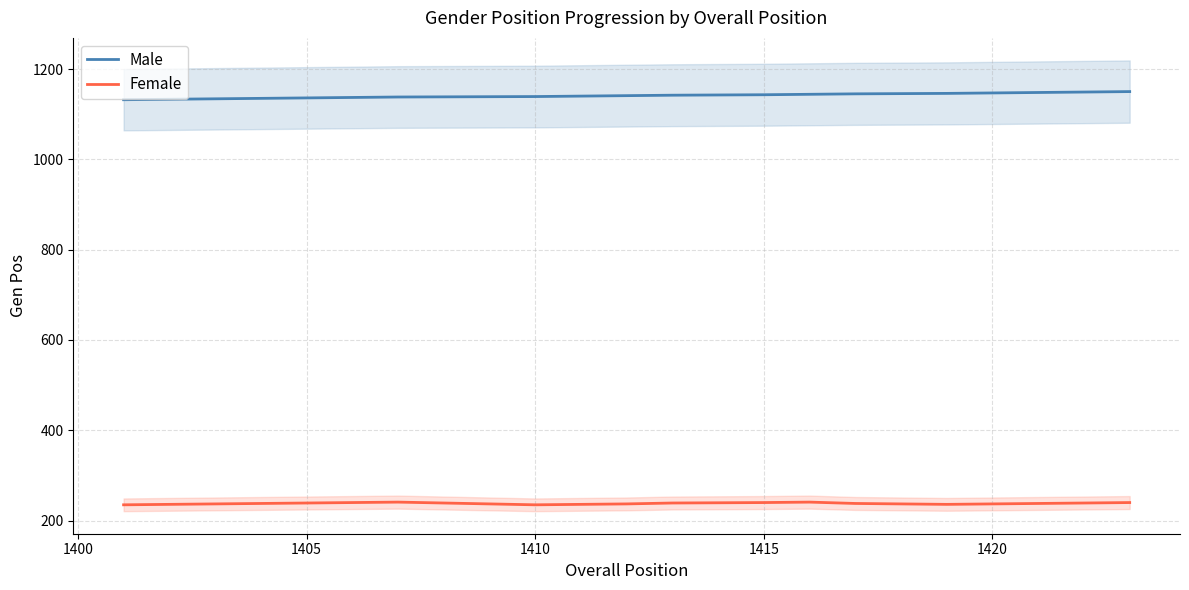

Rank the series by their maximum value, from lowest to highest.

Female, Male